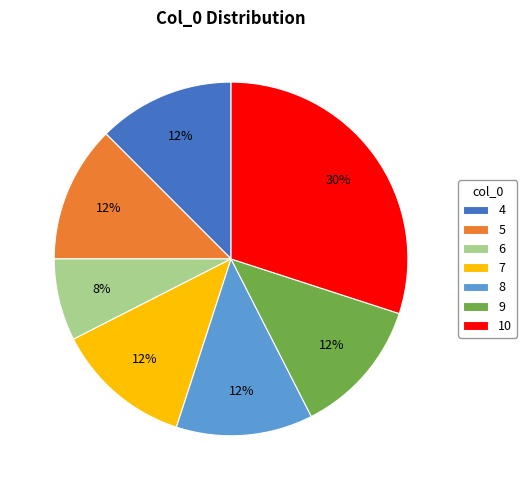

How many segments does this pie chart have?

7